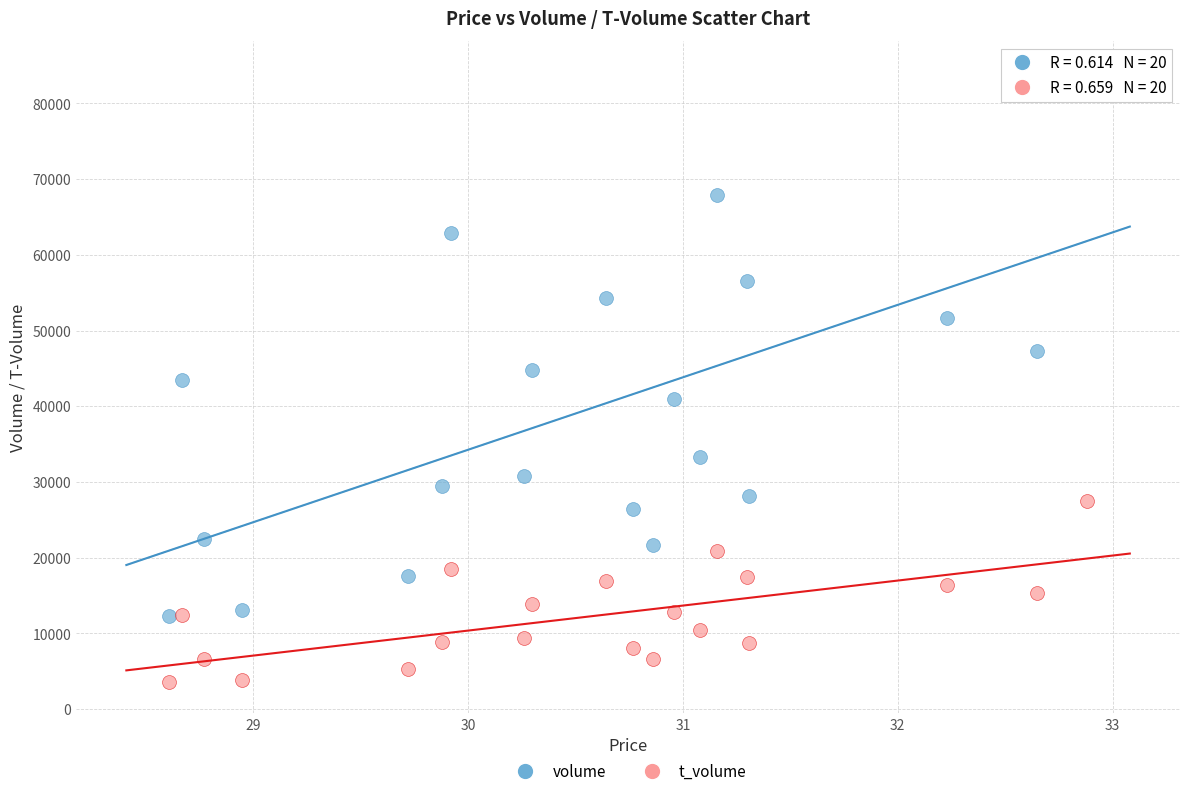

Which series reaches the maximum Y coordinate?

volume